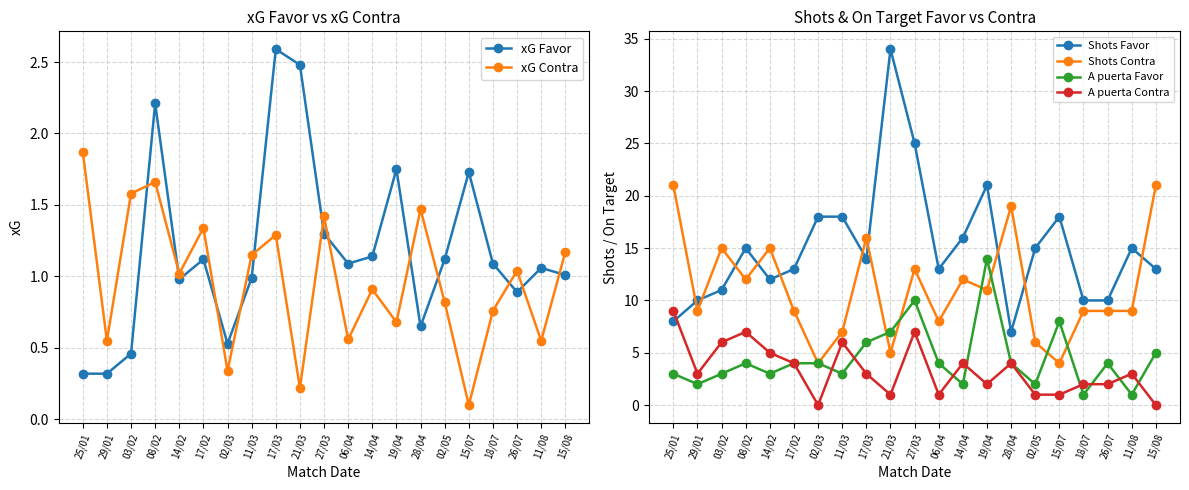

At which label does Shots Favor reach its minimum?

28/04